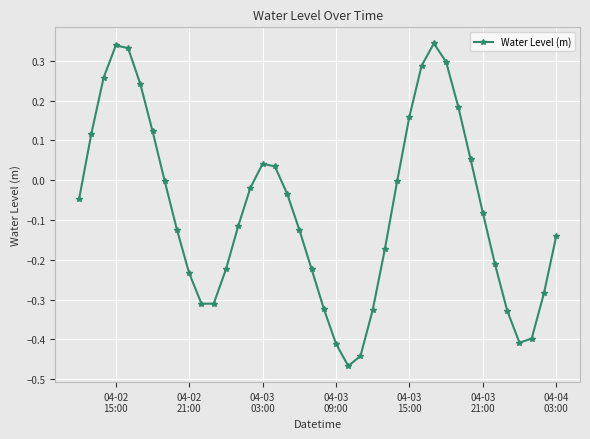

How many interior local valleys (lower than both neighbors) does the data have?

3